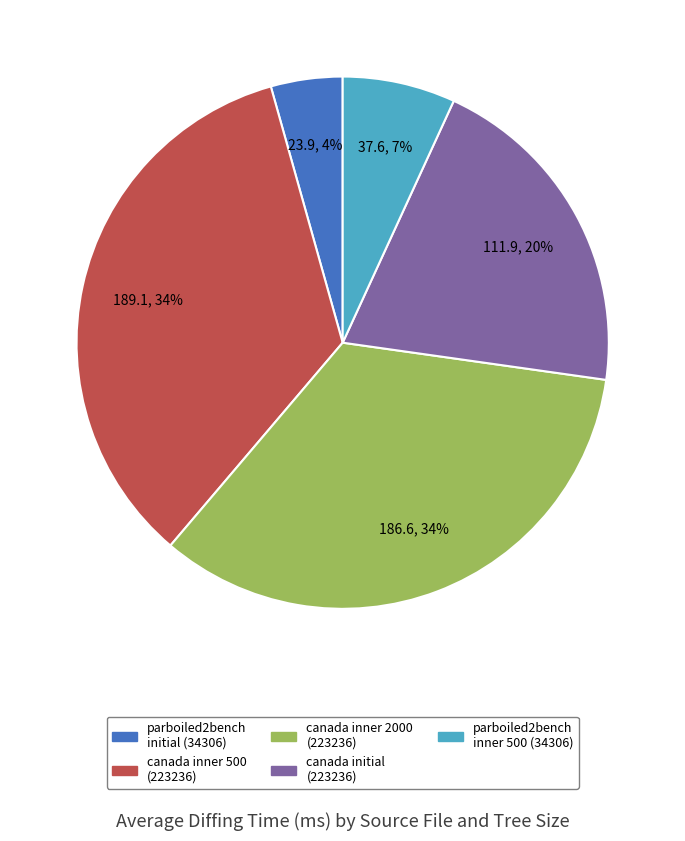

Do canada initial (223236) and parboiled2bench inner 500 (34306) together represent more than half of the pie?

No